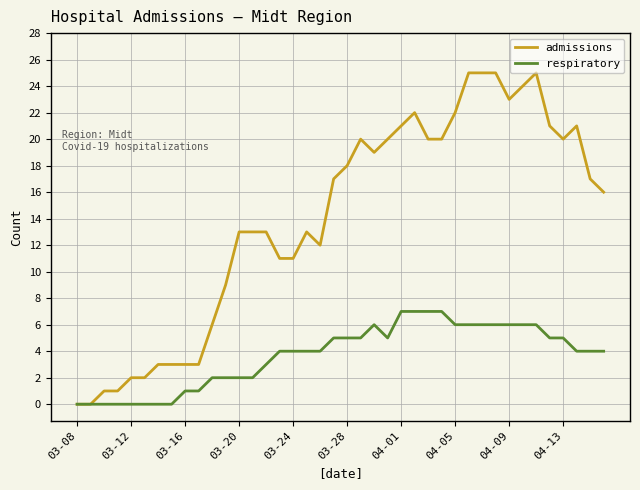

Which series has the largest total across all categories?

admissions